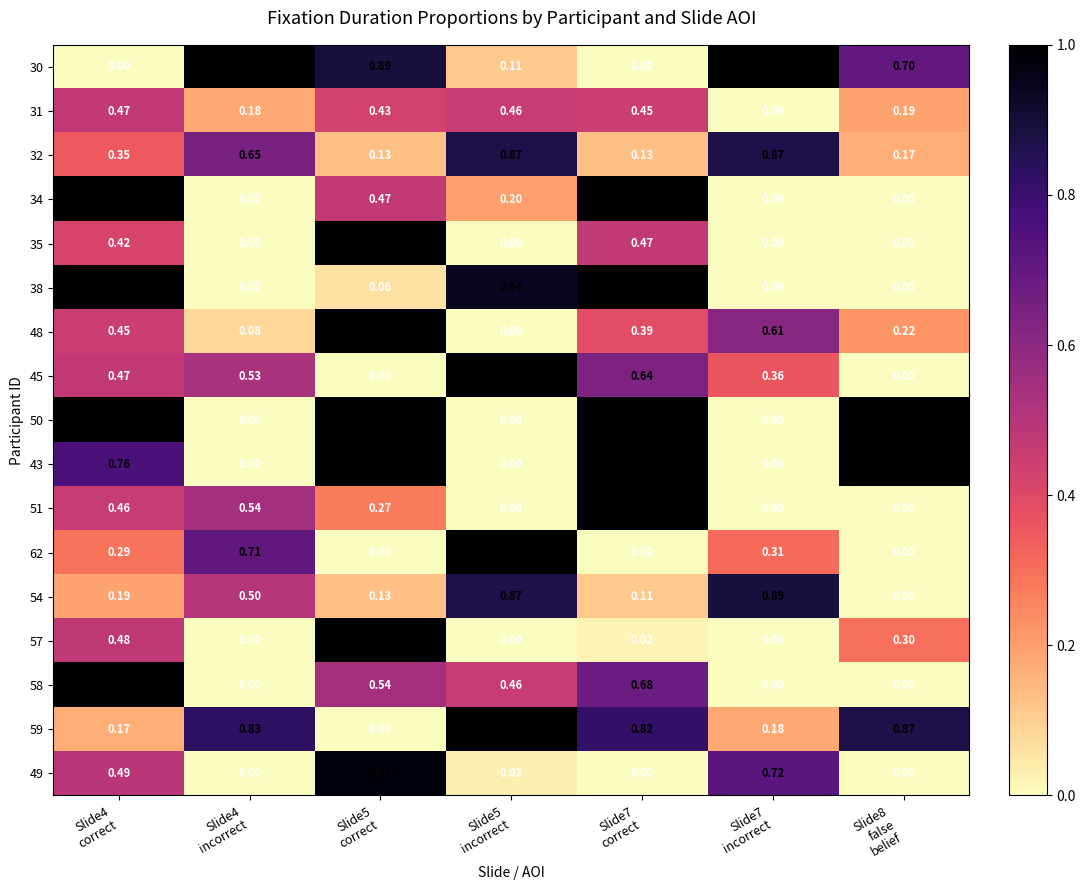

How many positive values does the 51 series have?

4